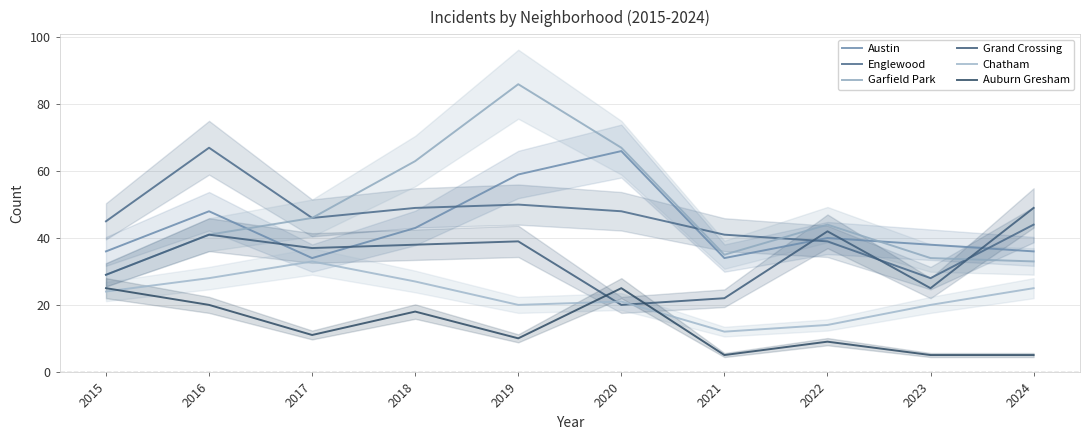

The value of Garfield Park at 2020 is 119. True or false?

False